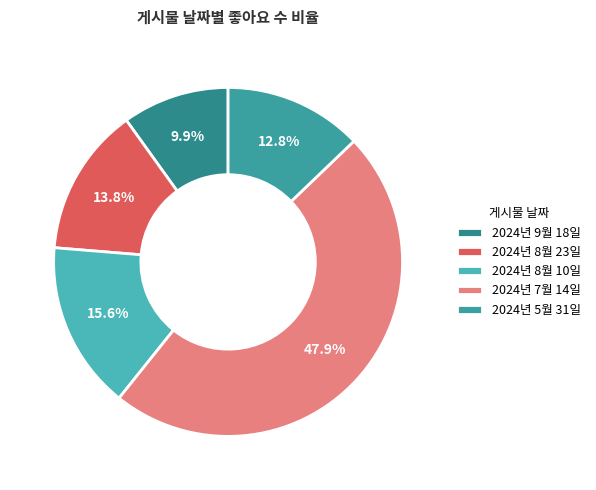

Which has a higher value, 2024년 9월 18일 or 2024년 7월 14일?

2024년 7월 14일